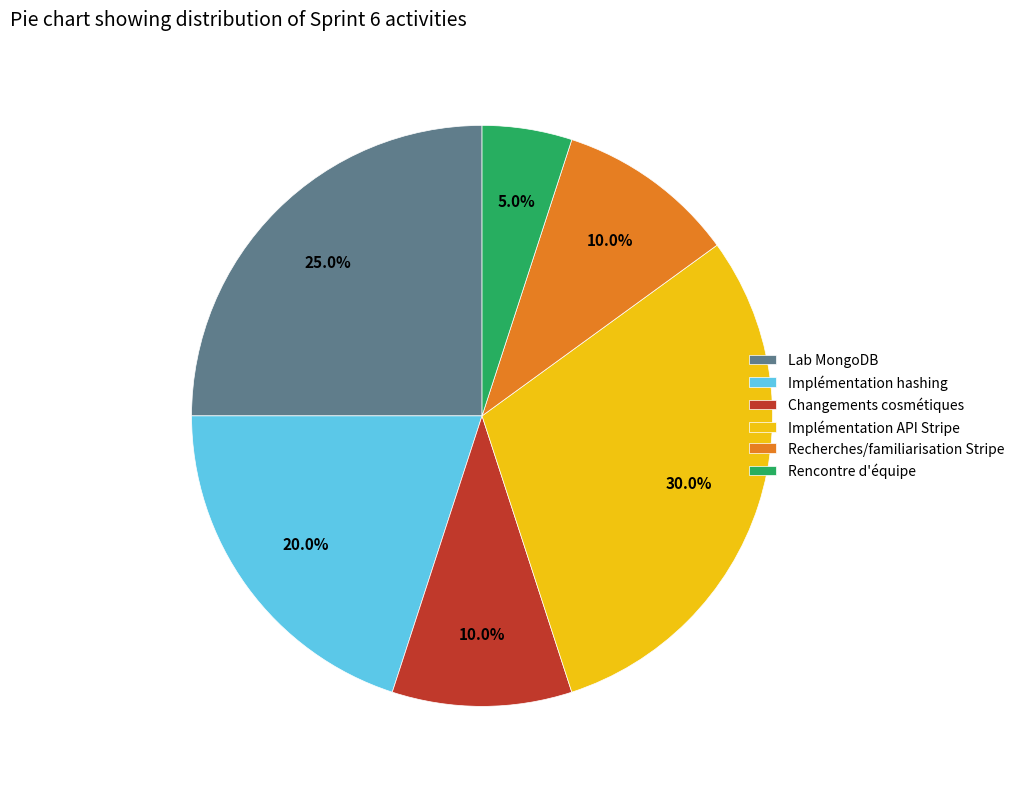

What percentage is the Lab MongoDB slice, to the nearest percent?

25%